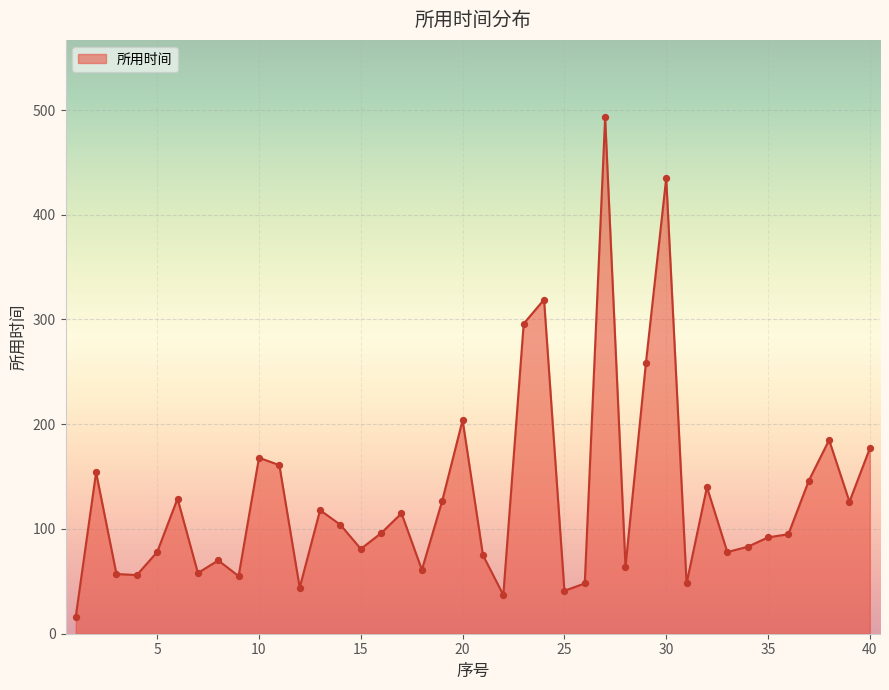

What is the smallest value displayed?

16